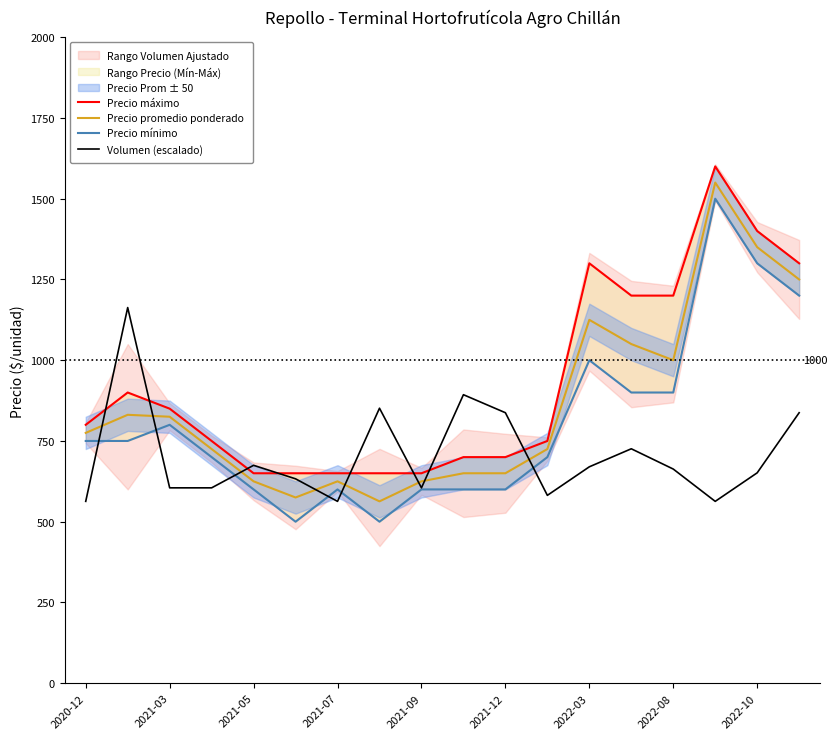

True or false: Volumen (escalado) and Precio promedio ponderado cross at least once.

True